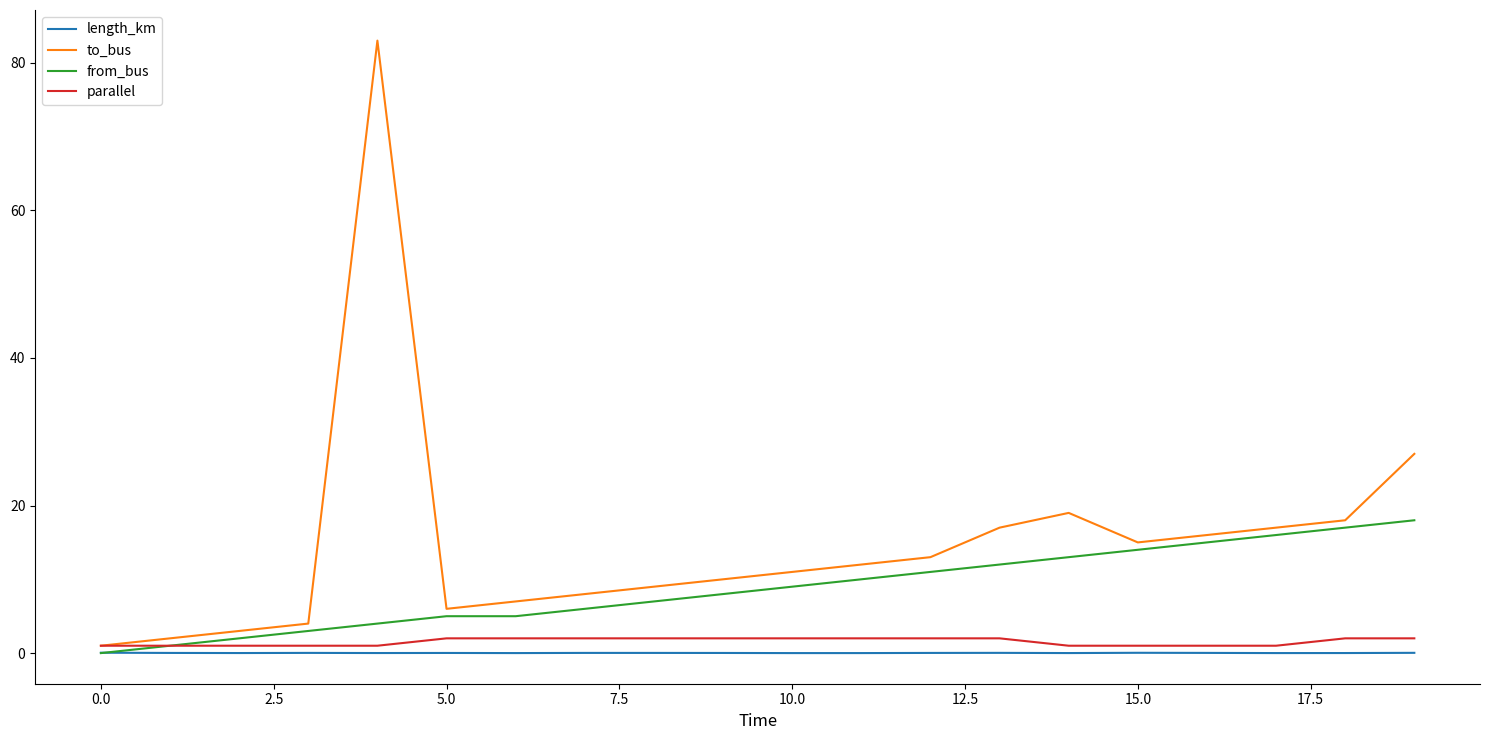

Which series has the widest spread of values?

to_bus